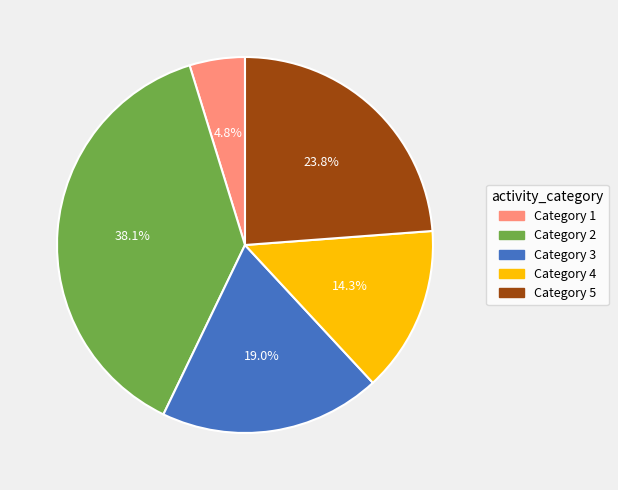

Is there any slice that represents more than half of the pie?

No